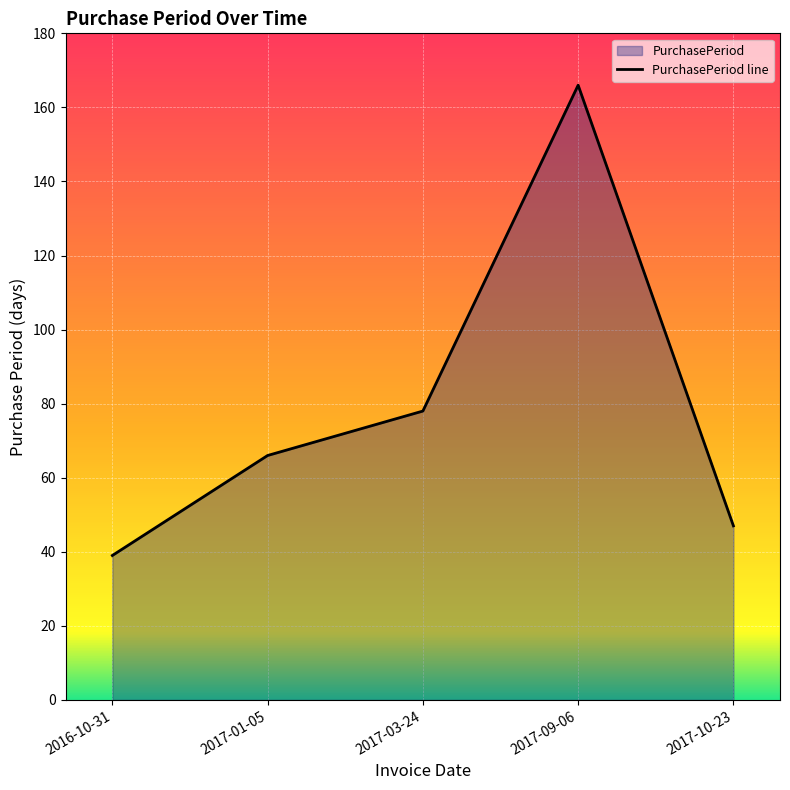

What is the difference between the second highest and second lowest values?

31